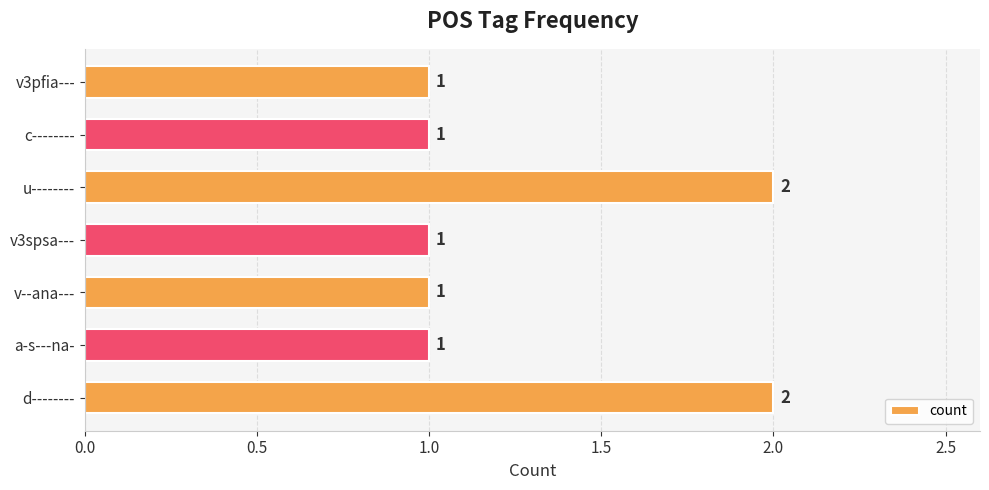

What is the sum of all values?

9